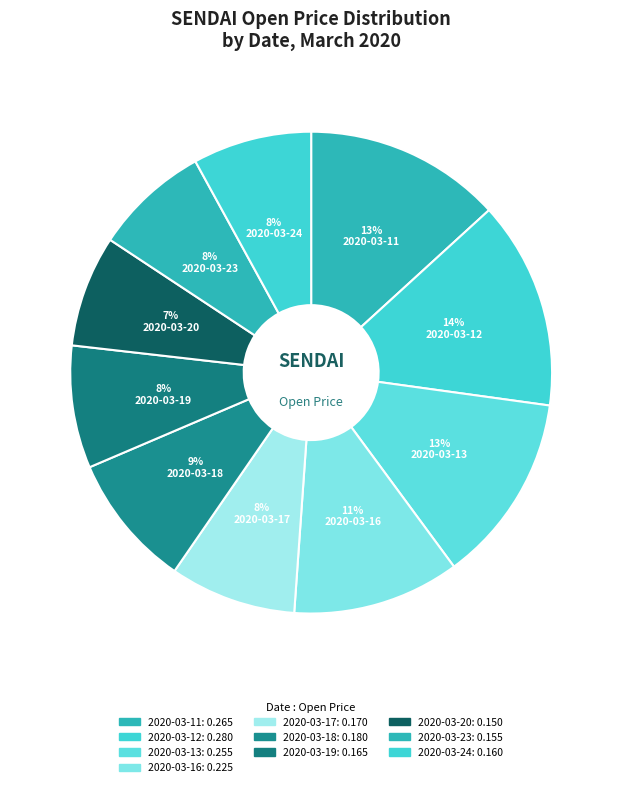

What portion of the pie excludes 2020-03-24?

92.0%